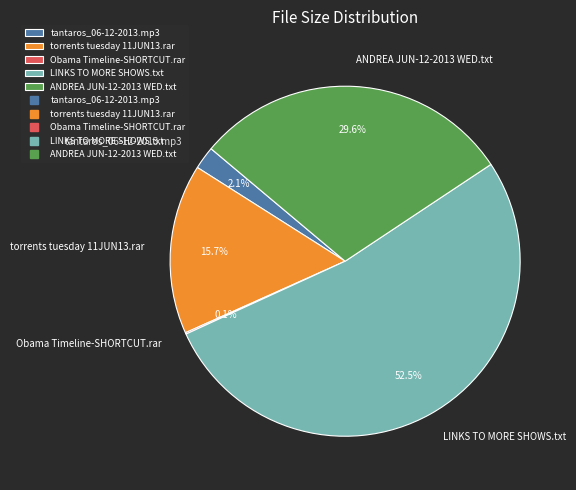

Which category has the biggest portion of the pie?

LINKS TO MORE SHOWS.txt